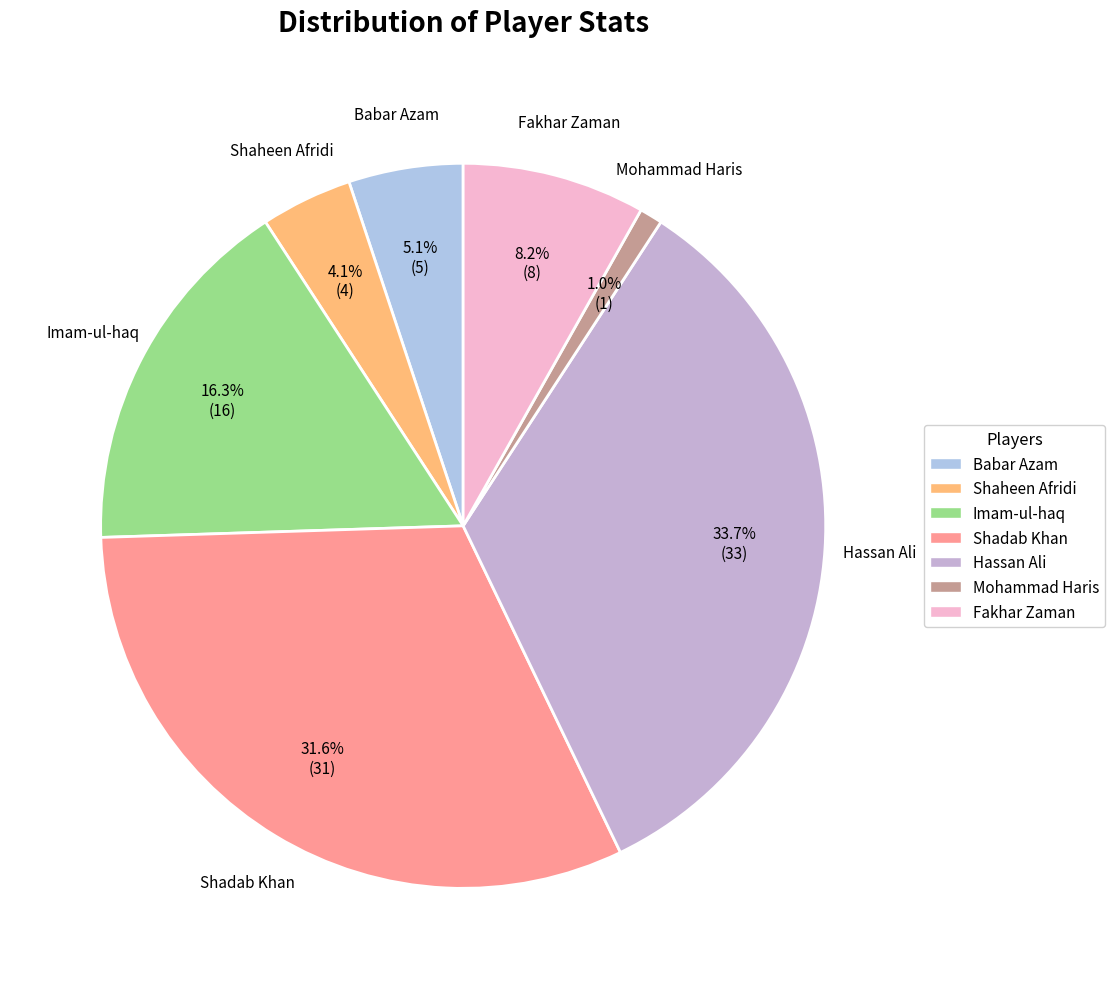

To the nearest percent, what percentage of the pie is Shadab Khan?

32%